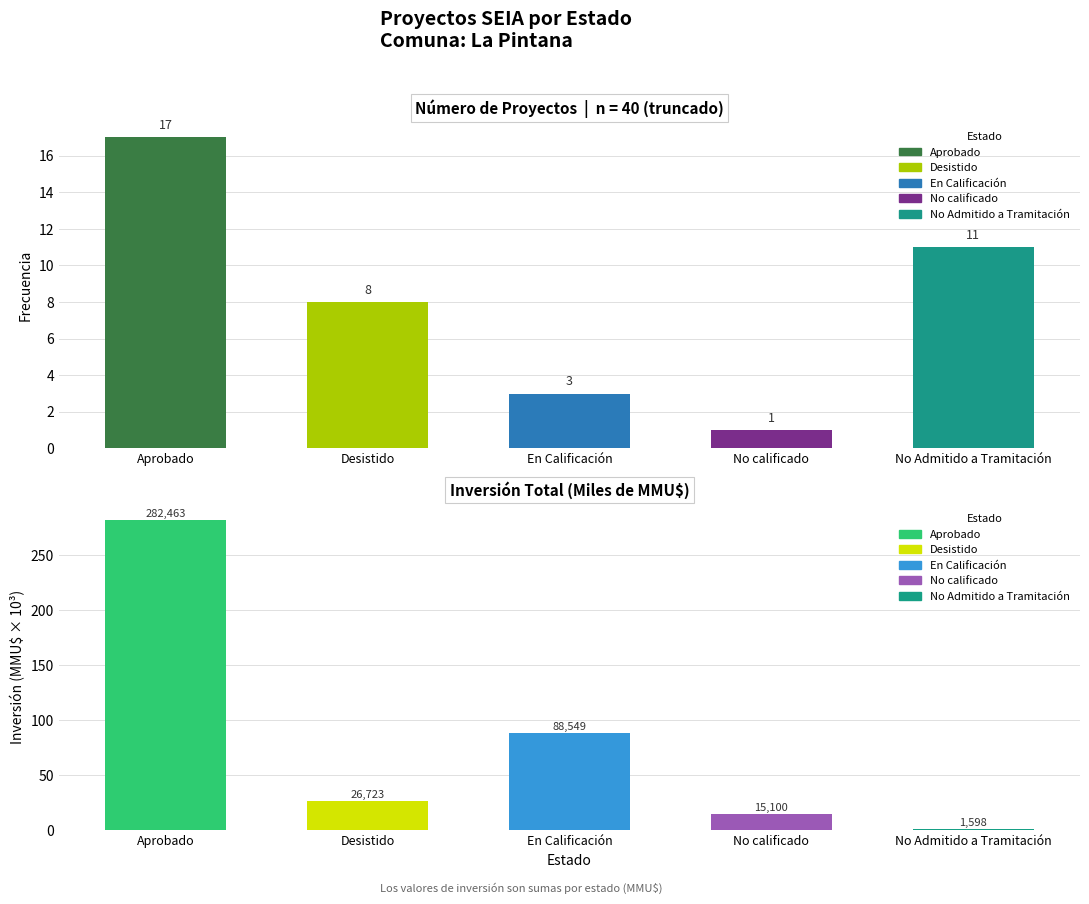

What is the difference between the Inversión (MMU$) values at No Admitido a Tramitación and No calificado?

13.5